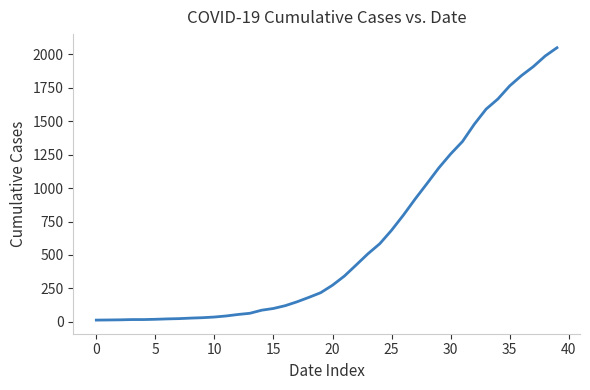

What is the difference between the maximum and minimum values?

2036